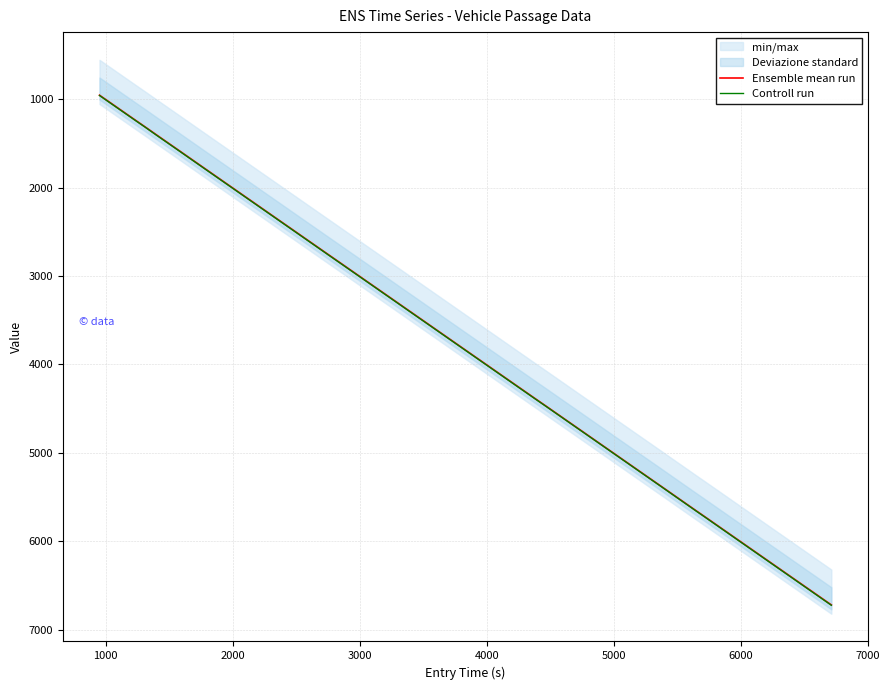

What is the maximum value for Ensemble mean run?

6718.1